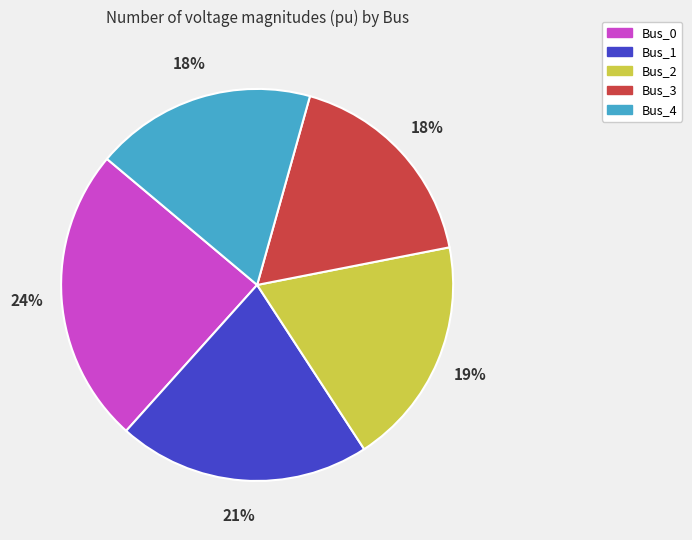

Is the sum of Bus_2 and Bus_4 greater than half?

No